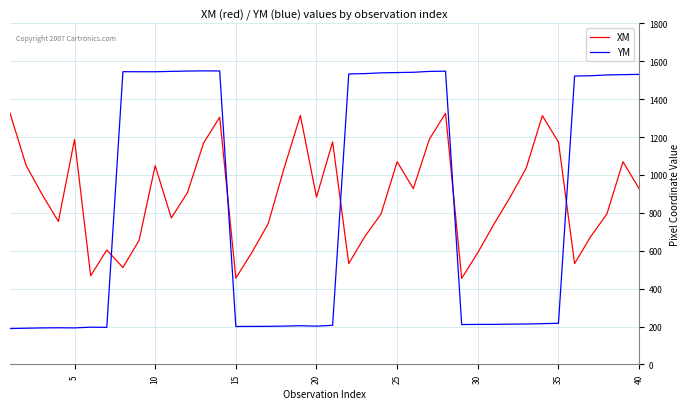

Which series has the widest spread of values?

YM